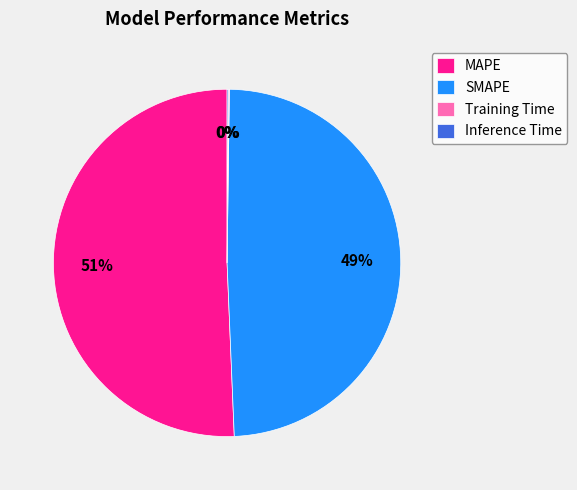

To the nearest percent, what percentage of the pie is MAPE?

51%